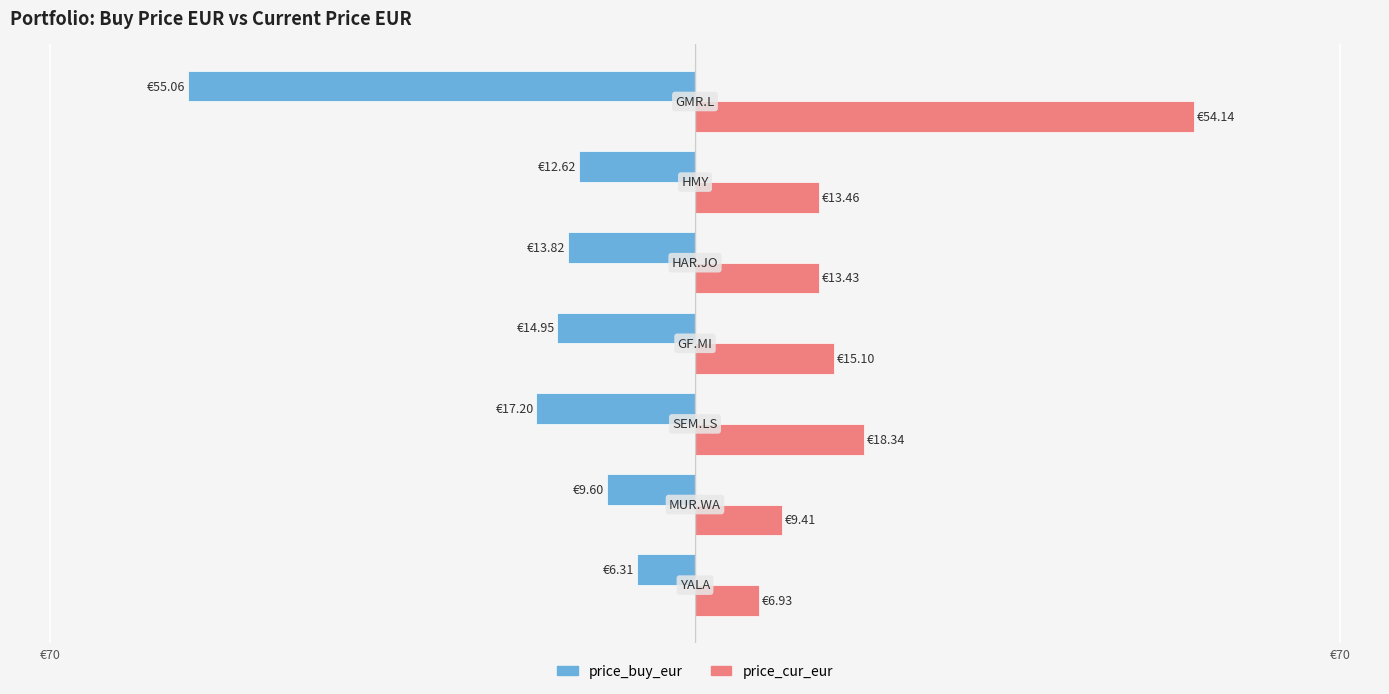

What are all the series names shown in the legend?

price_buy_eur, price_cur_eur